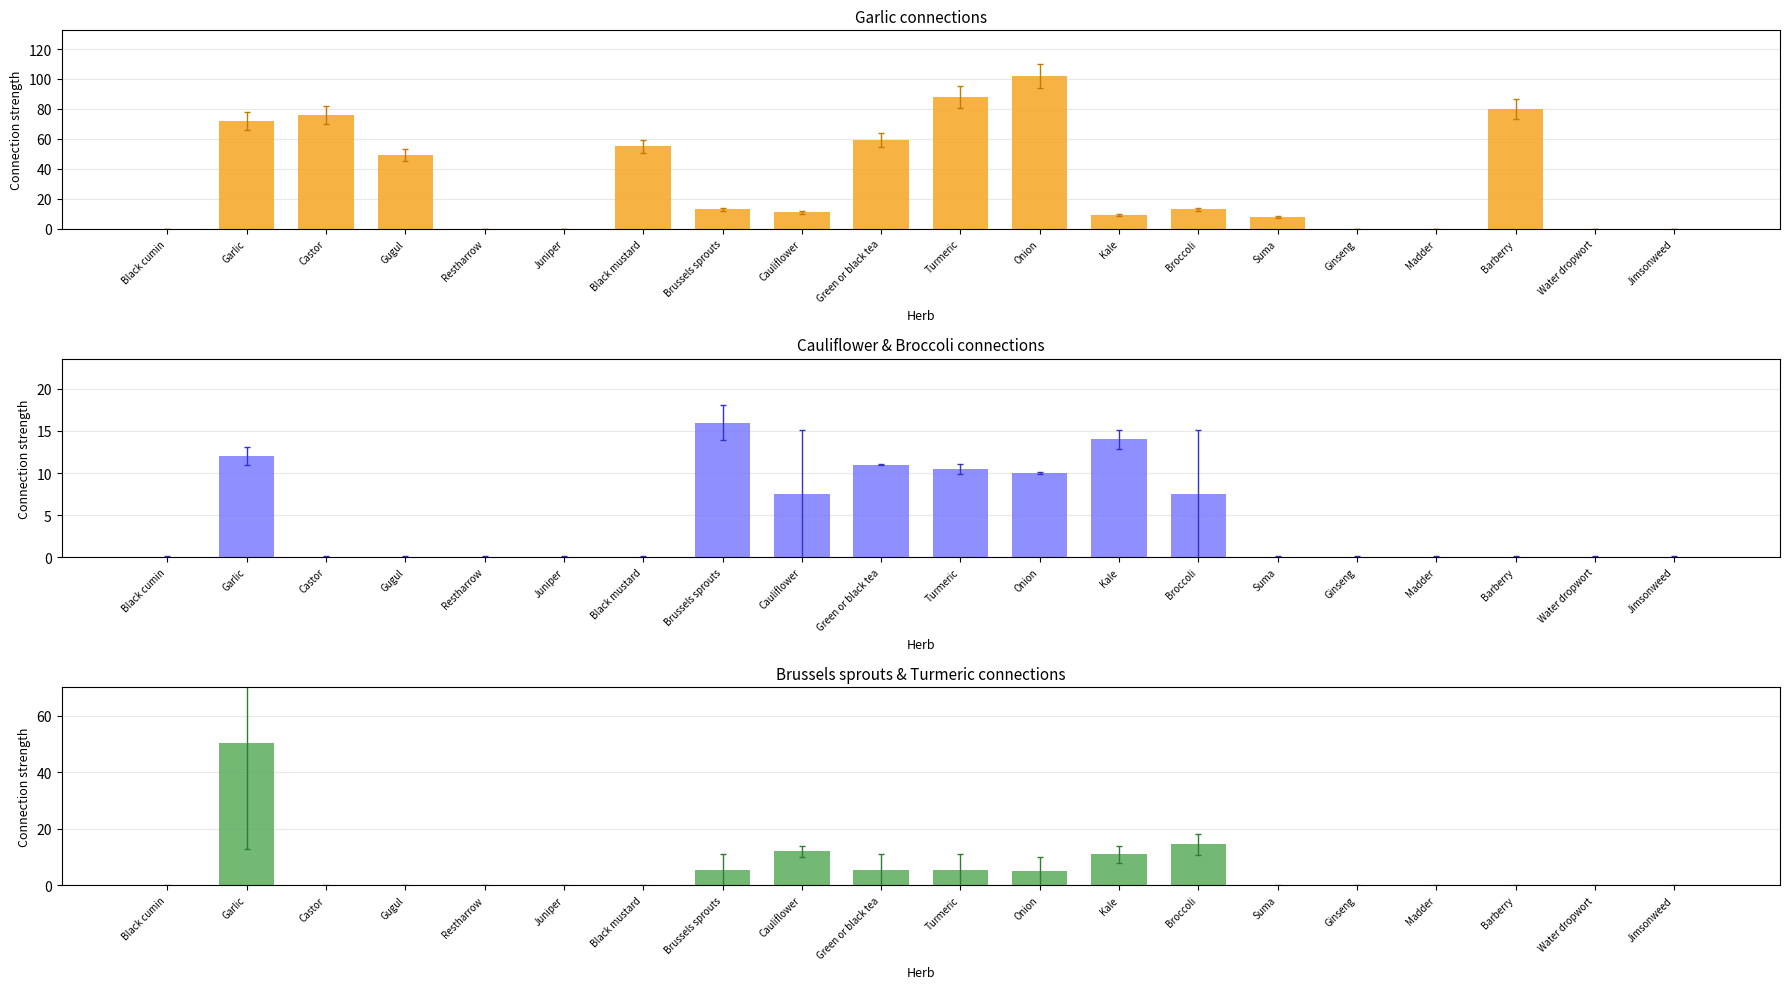

Reading right to left, what are all the values shown in this chart?

Garlic: Jimsonweed=0.0	Water dropwort=0.0	Barberry=80.0	Madder=0.0	Ginseng=0.0	Suma=8.0	Broccoli=13.0	Kale=9.0	Onion=102.0	Turmeric=88.0	Green or black tea=59.0	Cauliflower=11.0	Brussels sprouts=13.0	Black mustard=55.0	Juniper=0.0	Restharrow=0.0	Gugul=49.0	Castor=76.0	Garlic=72.0	Black cumin=0.0
Cauliflower & Broccoli (avg): Jimsonweed=0.0	Water dropwort=0.0	Barberry=0.0	Madder=0.0	Ginseng=0.0	Suma=0.0	Broccoli=7.5	Kale=14.0	Onion=10.0	Turmeric=10.5	Green or black tea=11.0	Cauliflower=7.5	Brussels sprouts=16.0	Black mustard=0.0	Juniper=0.0	Restharrow=0.0	Gugul=0.0	Castor=0.0	Garlic=12.0	Black cumin=0.0
Brussels sprouts & Turmeric (avg): Jimsonweed=0.0	Water dropwort=0.0	Barberry=0.0	Madder=0.0	Ginseng=0.0	Suma=0.0	Broccoli=14.5	Kale=11.0	Onion=5.0	Turmeric=5.5	Green or black tea=5.5	Cauliflower=12.0	Brussels sprouts=5.5	Black mustard=0.0	Juniper=0.0	Restharrow=0.0	Gugul=0.0	Castor=0.0	Garlic=50.5	Black cumin=0.0